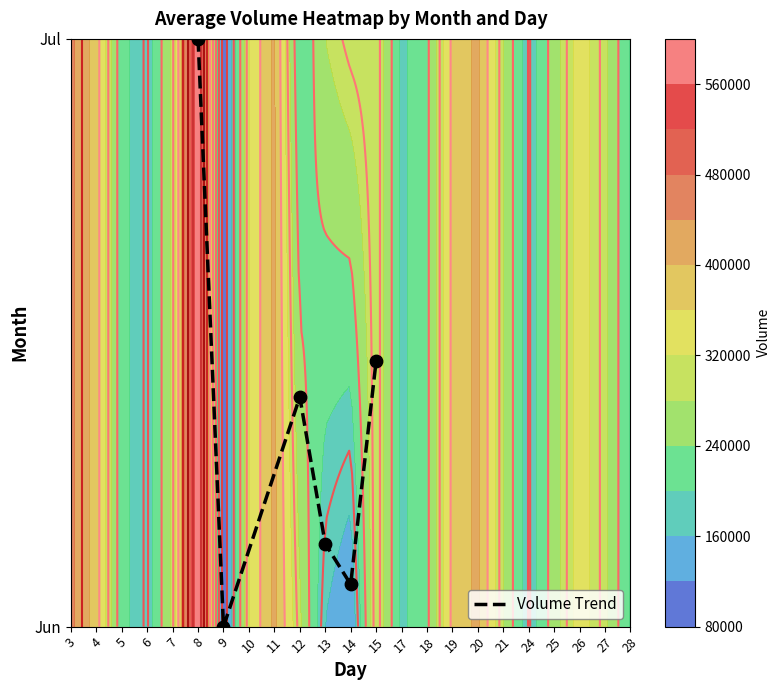

Between 14 and 15, which is larger?

15